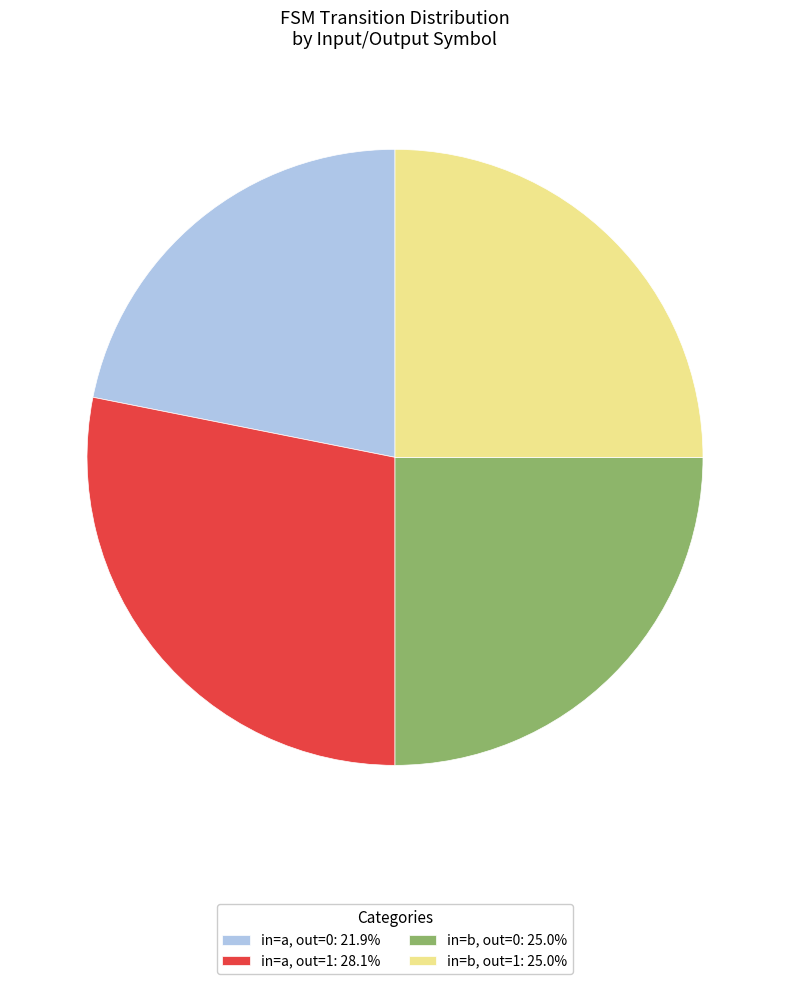

Is there a majority slice in this chart?

No